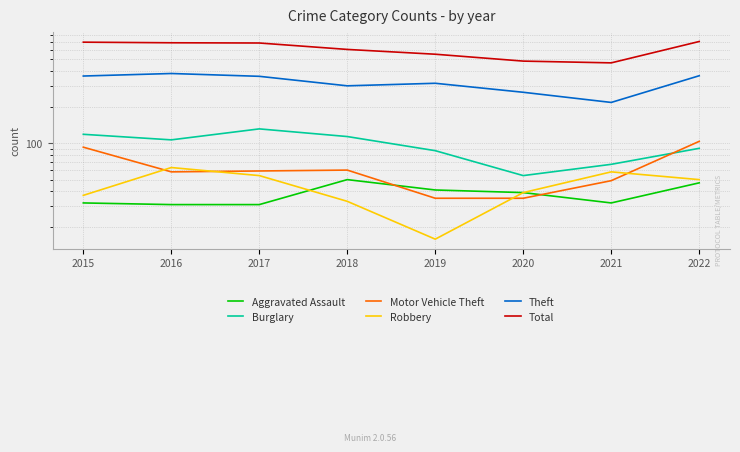

True or false: Theft and Motor Vehicle Theft intersect in this chart.

False